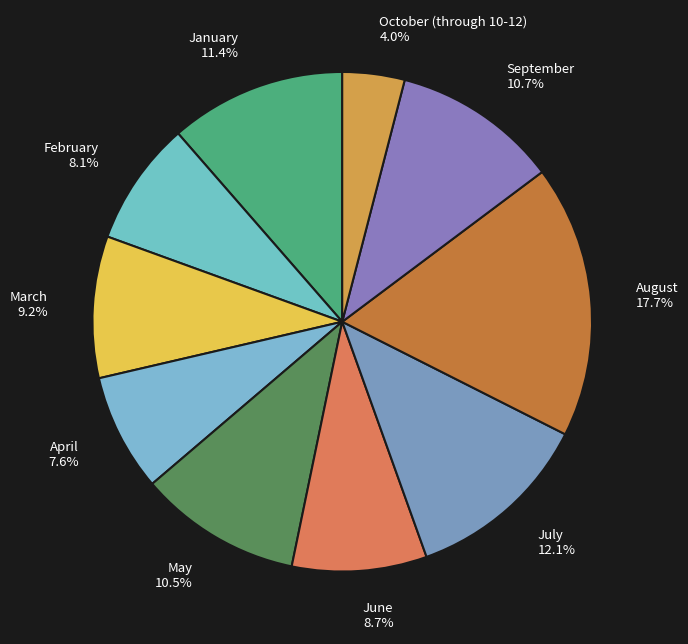

How many slices are in this pie chart?

10